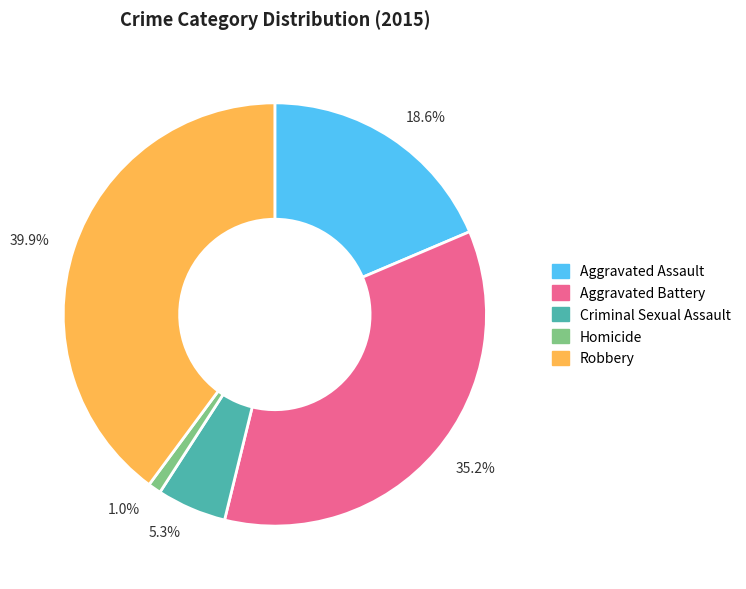

Rank the categories by value from lowest to highest.

1.0%, 5.3%, 18.6%, 35.2%, 39.9%